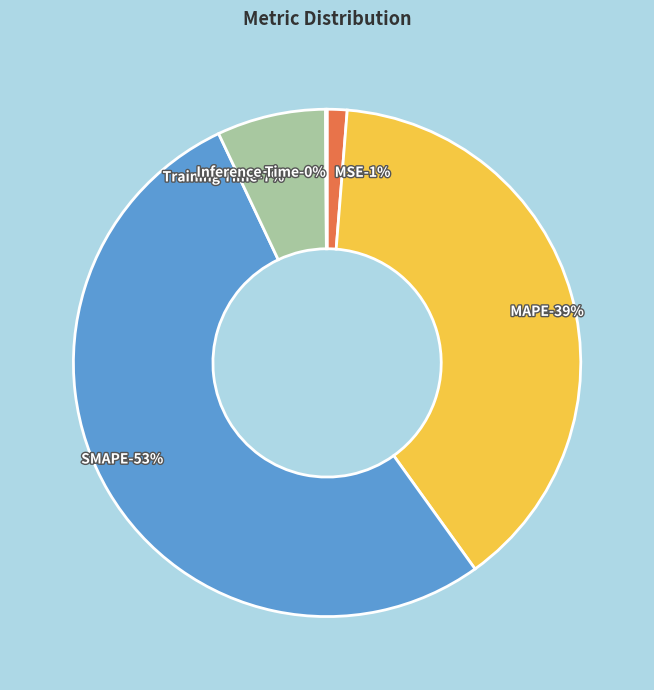

Count the number of slices in the pie.

5